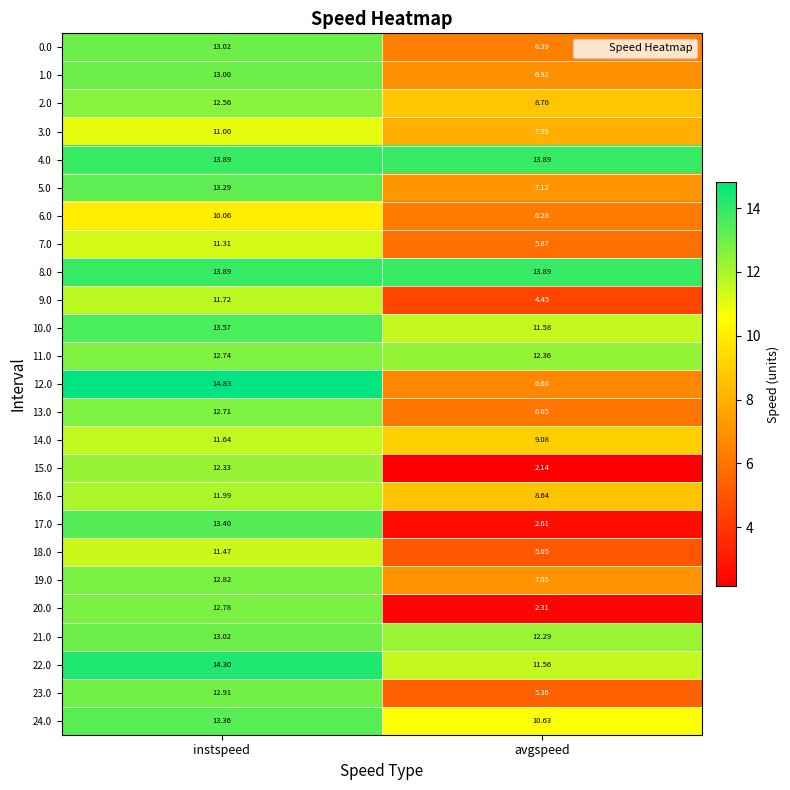

At which label is 24.0 closest to 11?

avgspeed